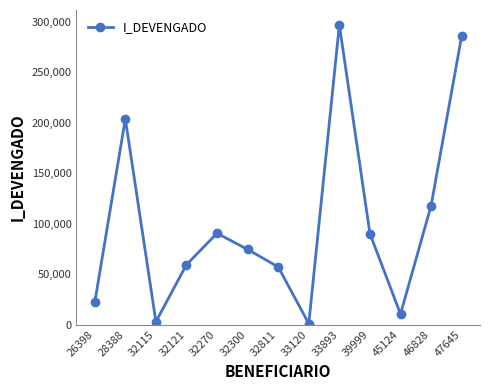

What value does the data have at 32121?

59275.2